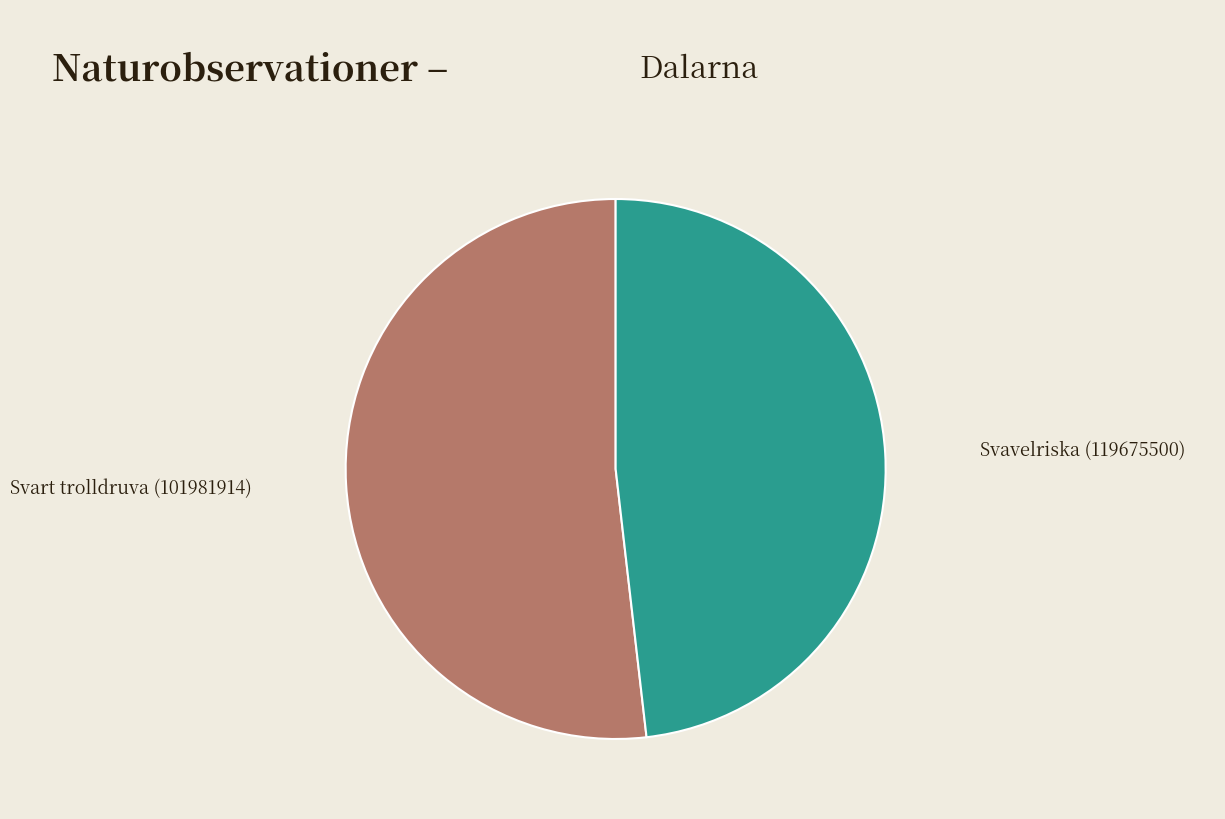

Does any single category account for the majority?

Yes